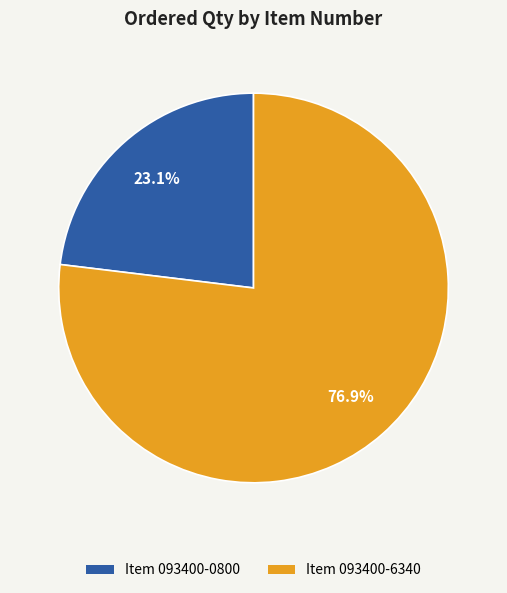

Which slice is the smallest?

Item 093400-0800